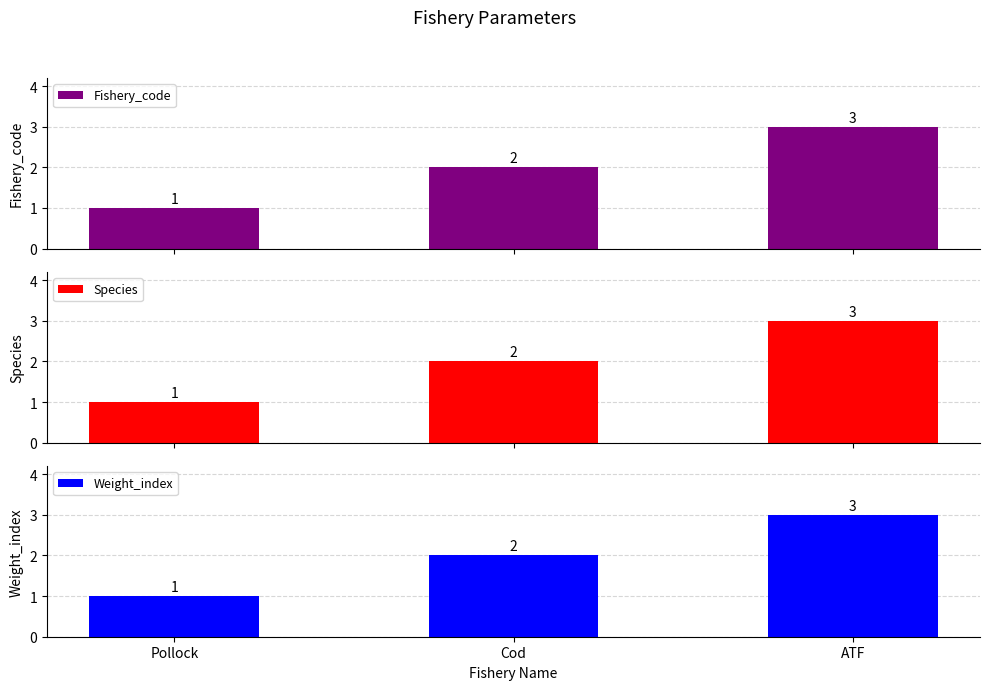

What value does the Fishery_code series have at Pollock?

1